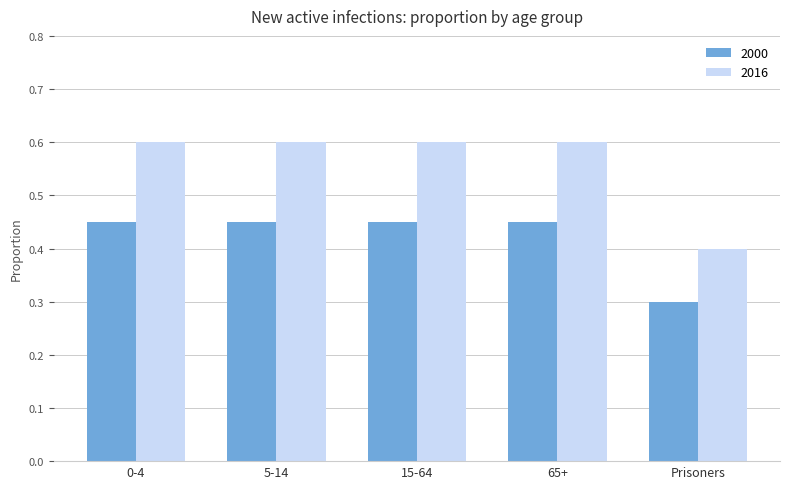

Count the 2016 values in the range 0 to 1.

5